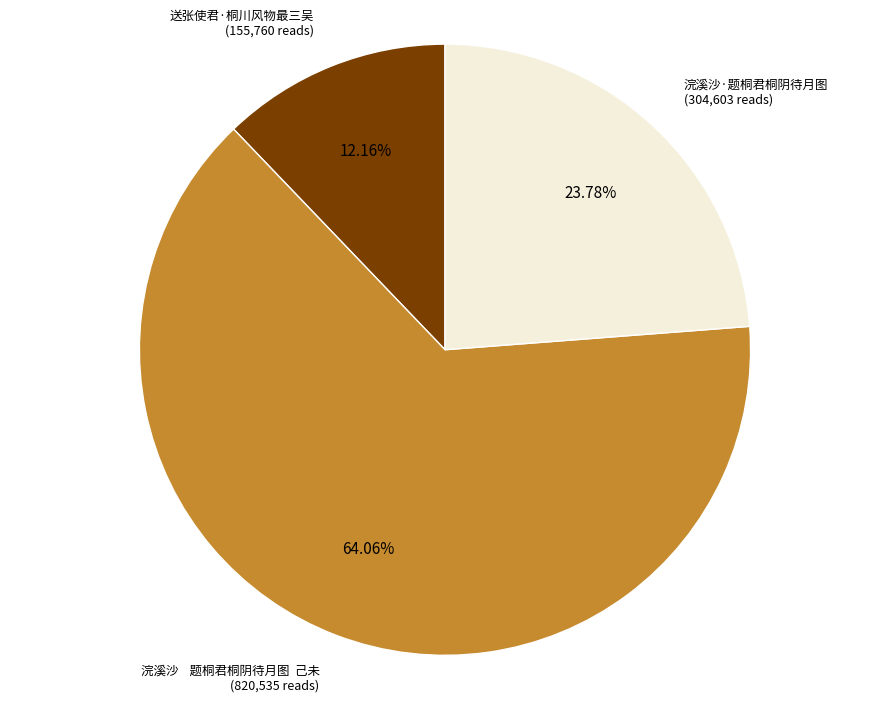

To the nearest percent, what is the average slice percentage?

33%